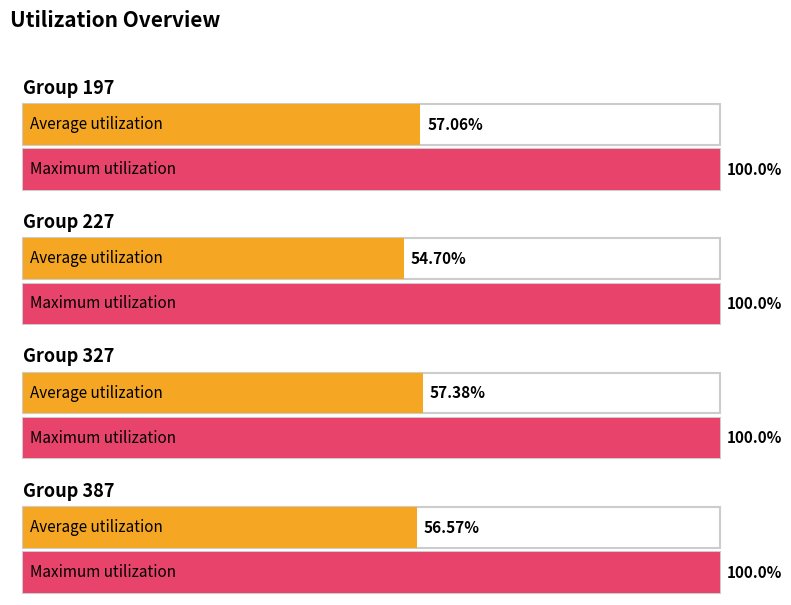

What is the value of the Average utilization bar at the 1st from the left?

57.1